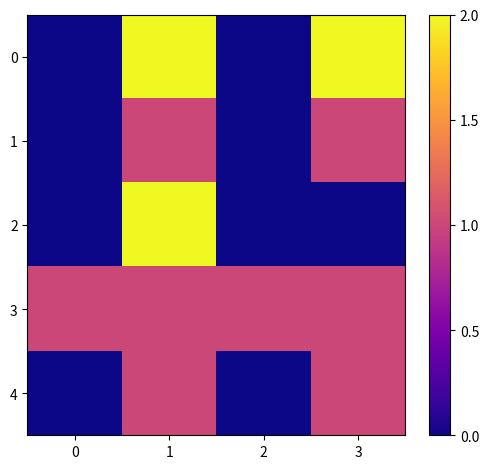

Rank the series by their maximum value, from highest to lowest.

0, 2, 1, 3, 4